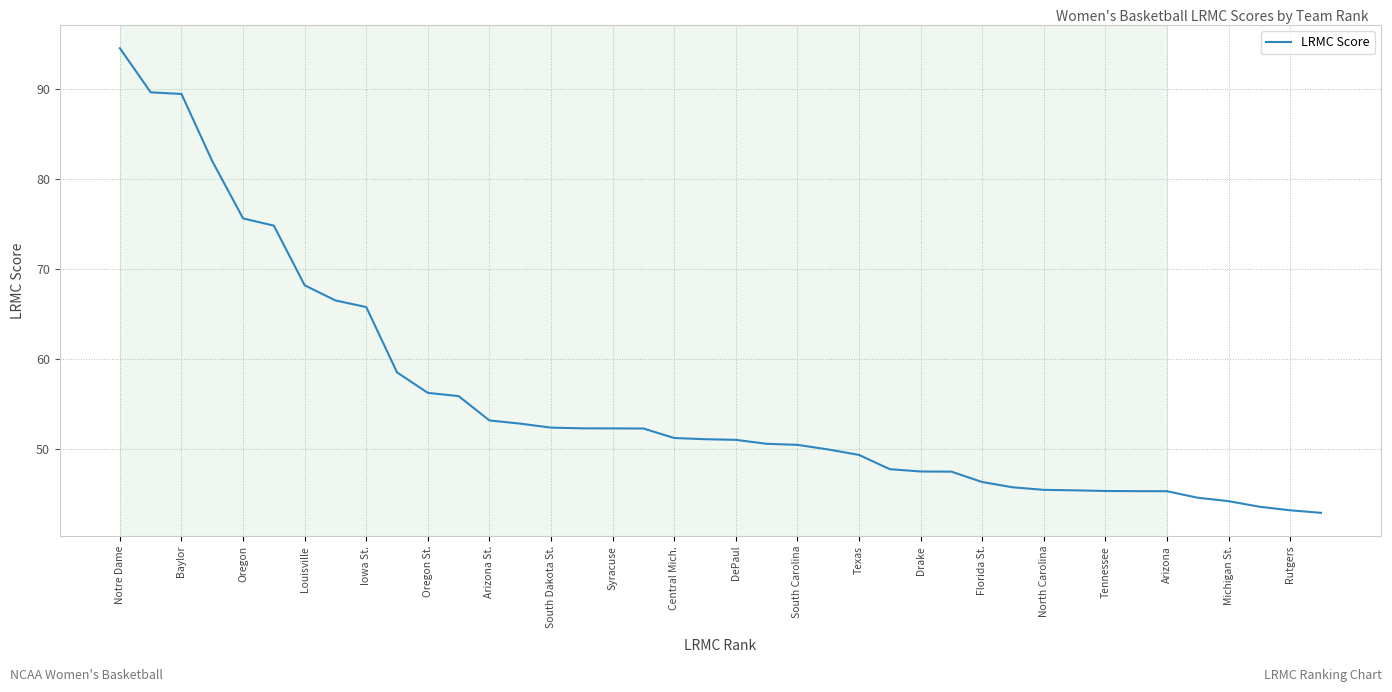

What is the minimum value shown in the chart?

42.9